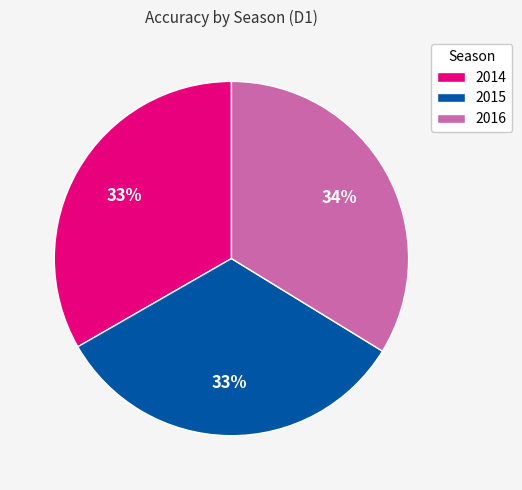

True or false: 2015 accounts for 33% of the total.

True